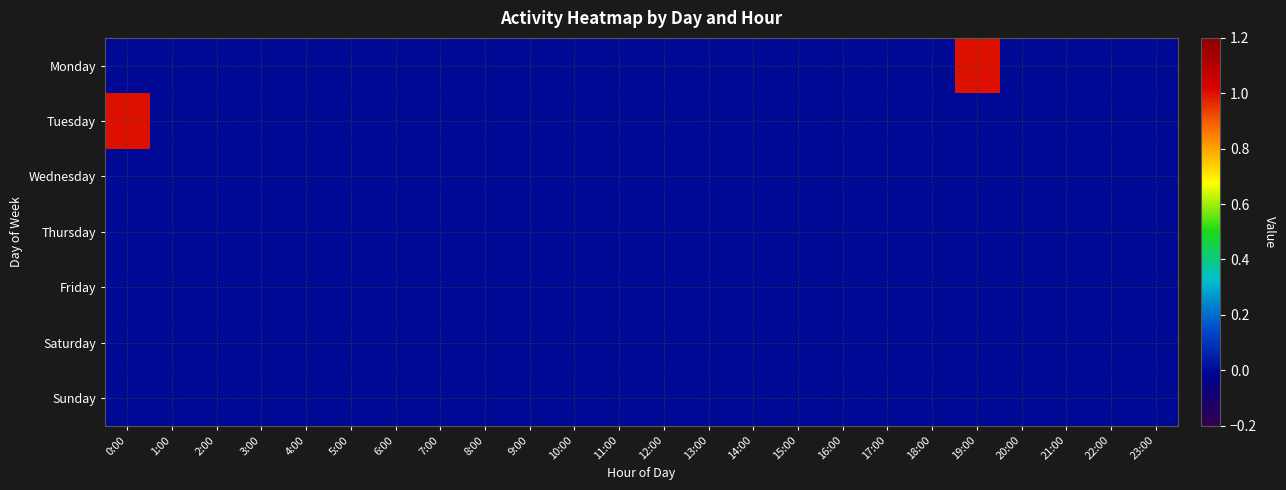

How many distinct data groups are displayed?

7